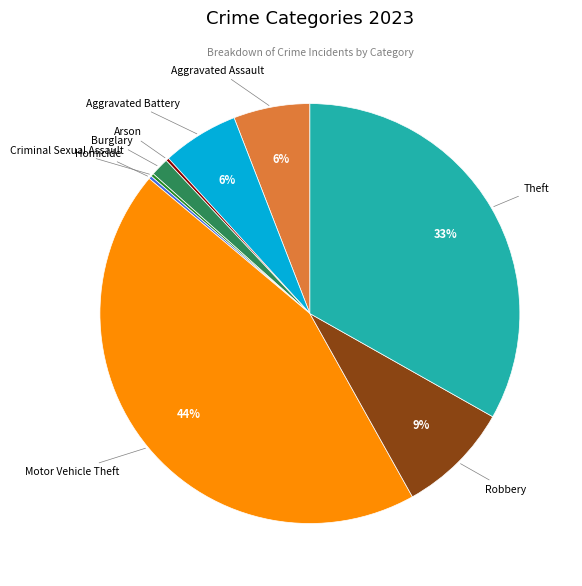

True or false: Aggravated Assault accounts for 6% of the total.

True